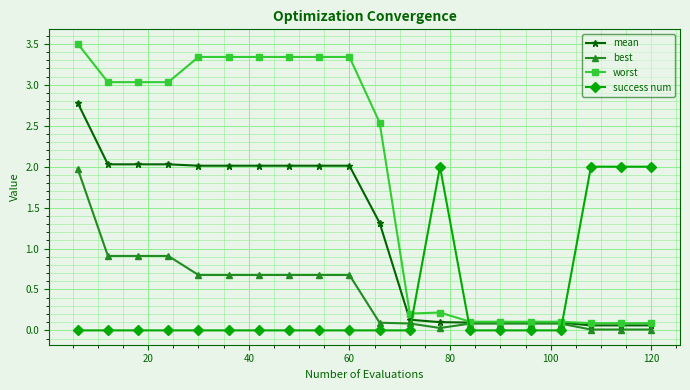

What are all the series names shown in the legend?

mean, best, worst, success num